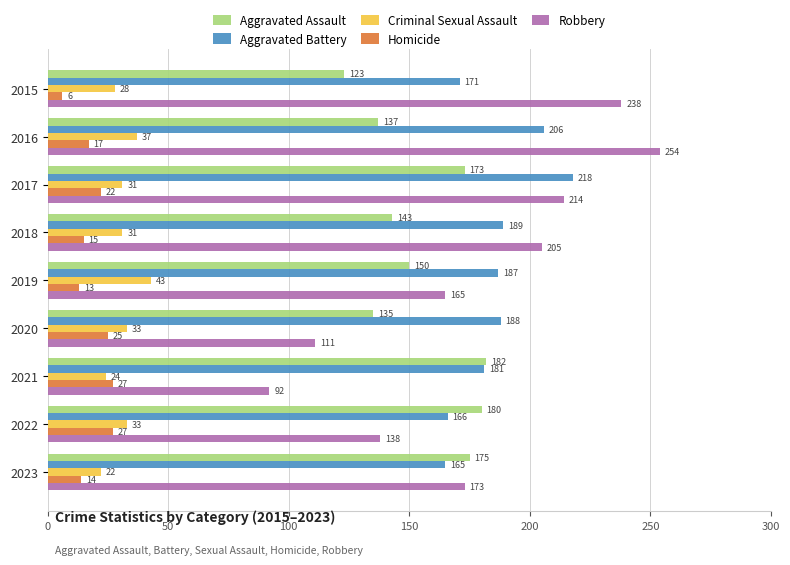

At how many categories does at least one series exceed 34?

9